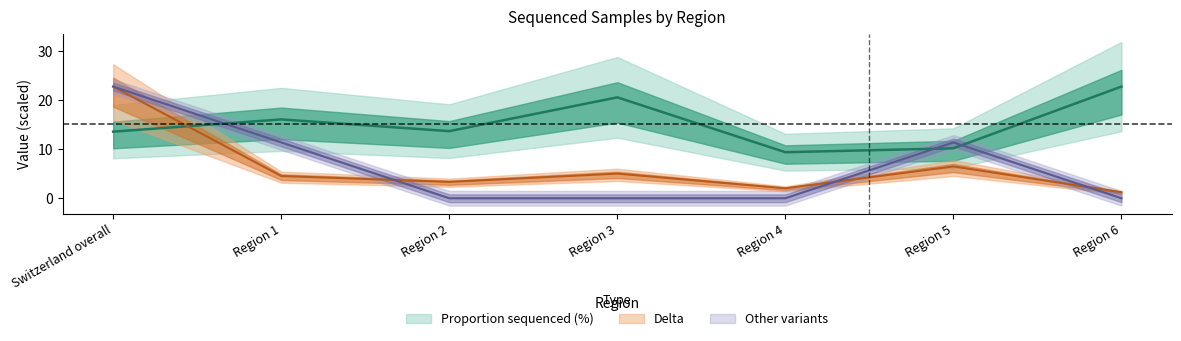

The value of Delta at Region 4 is 2.0. True or false?

True